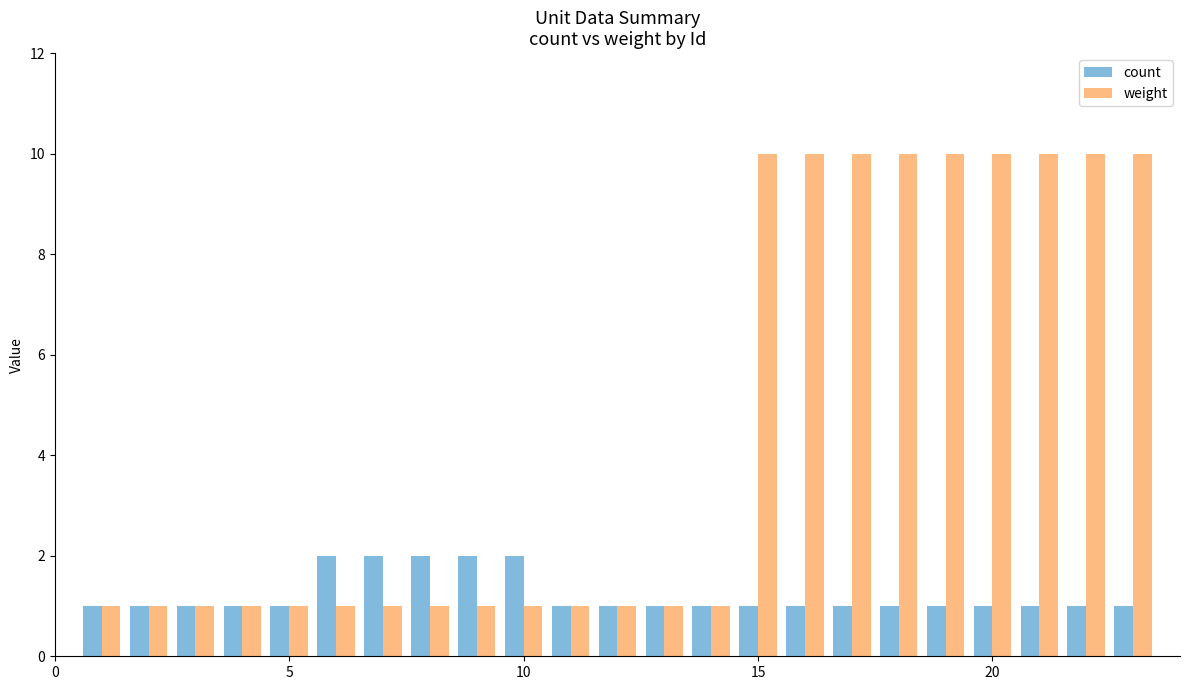

How many groups of bars are there?

23